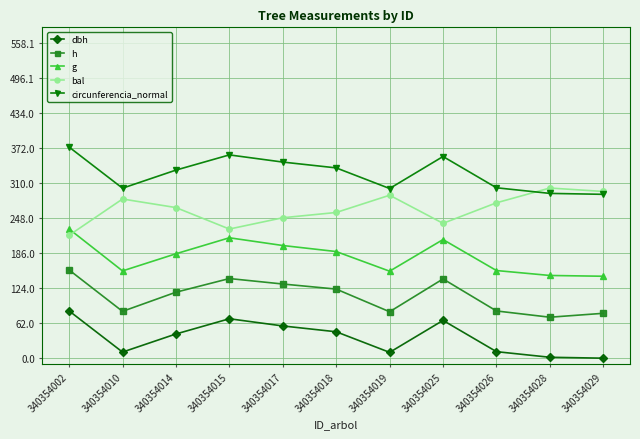

At which label does h reach its peak?

340354002